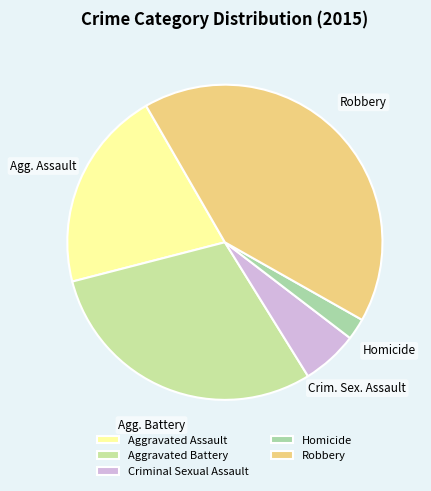

To the nearest percent, what percentage of the pie is Aggravated Battery?

30%